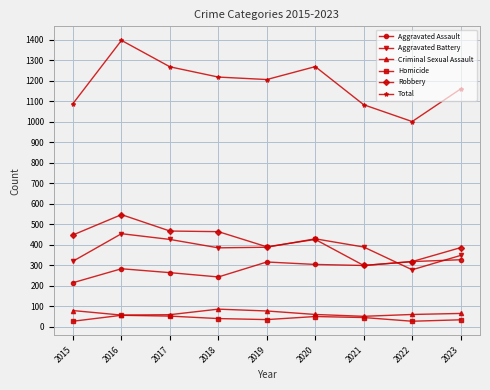

Which series has the largest total across all categories?

Total